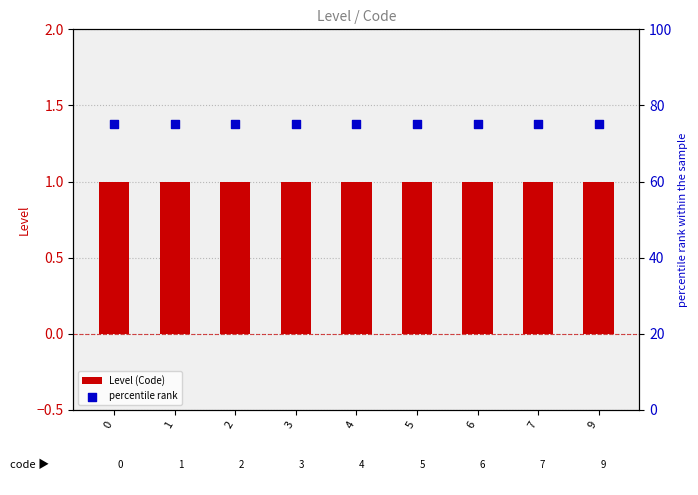

Is the value of percentile rank at 9 greater than the value of Level (Code) at 9?

Yes